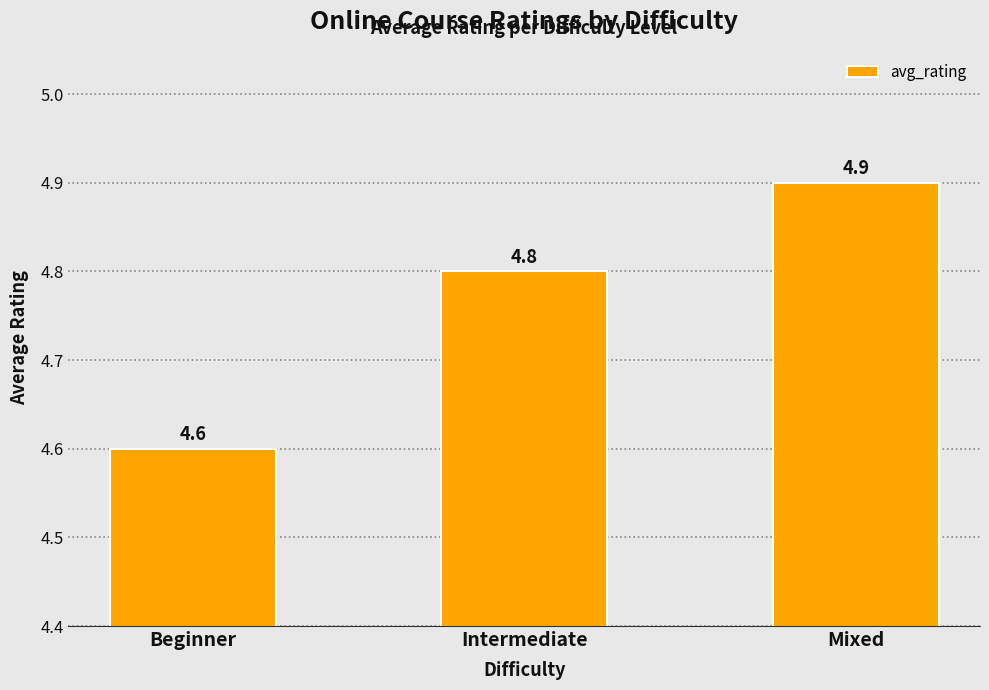

What is the difference between the maximum and minimum values?

0.3